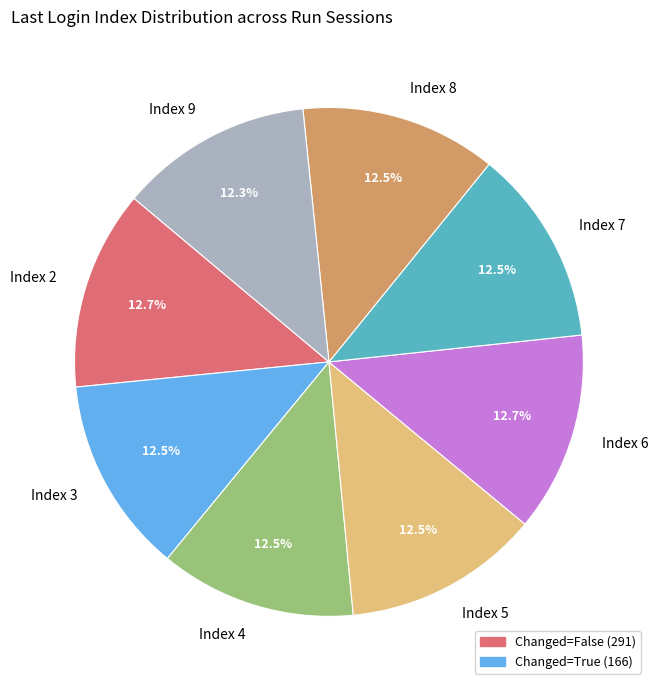

What is the ratio of the value at Index 4 to the value at Index 8?

1.0